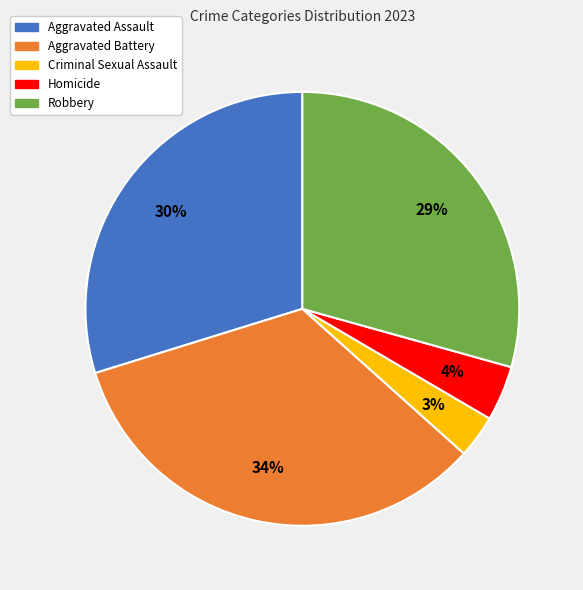

How many slices are in this pie chart?

5